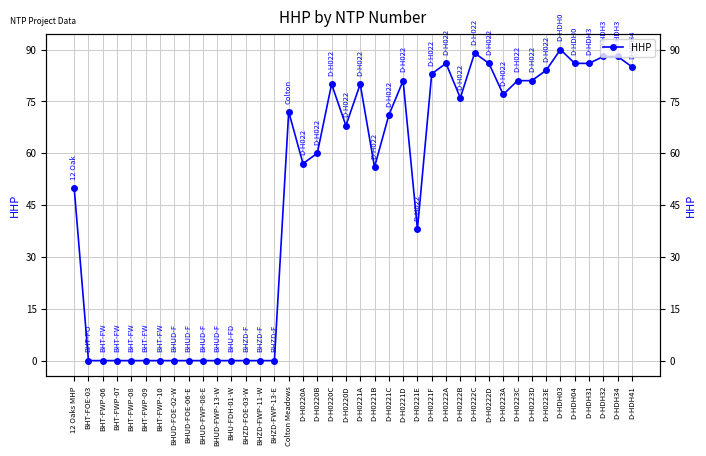

List the labels in order of value, smallest first.

BHT-FOE-03, BHT-FWP-06, BHT-FWP-07, BHT-FWP-08, BHT-FWP-09, BHT-FWP-10, BHUD-FOE-02-W, BHUD-FOE-06-E, BHUD-FWP-08-E, BHUD-FWP-13-W, BHU-FDH-01-W, BHZD-FOE-03-W, BHZD-FWP-11-W, BHZD-FWP-13-E, D-H0221E, 12 Oaks MHP, D-H0221B, D-H0220A, D-H0220B, D-H0220D, D-H0221C, Colton Meadows, D-H0222B, D-H0223A, D-H0220C, D-H0221A, D-H0221D, D-H0223C, D-H0223D, D-H0221F, D-H0223E, D-HDH41, D-H0222A, D-H0222D, D-HDH04, D-HDH31, D-HDH32, D-HDH34, D-H0222C, D-HDH03